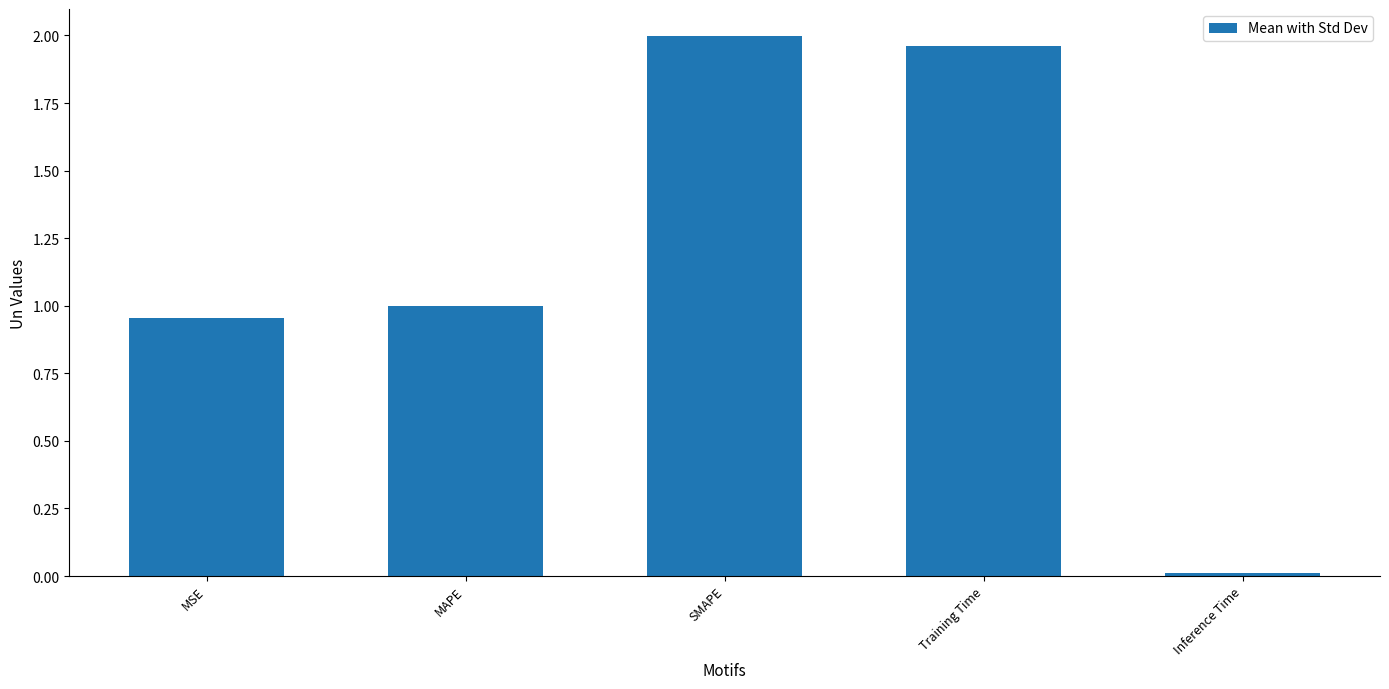

What is the change in value from MAPE to SMAPE?

+1.0